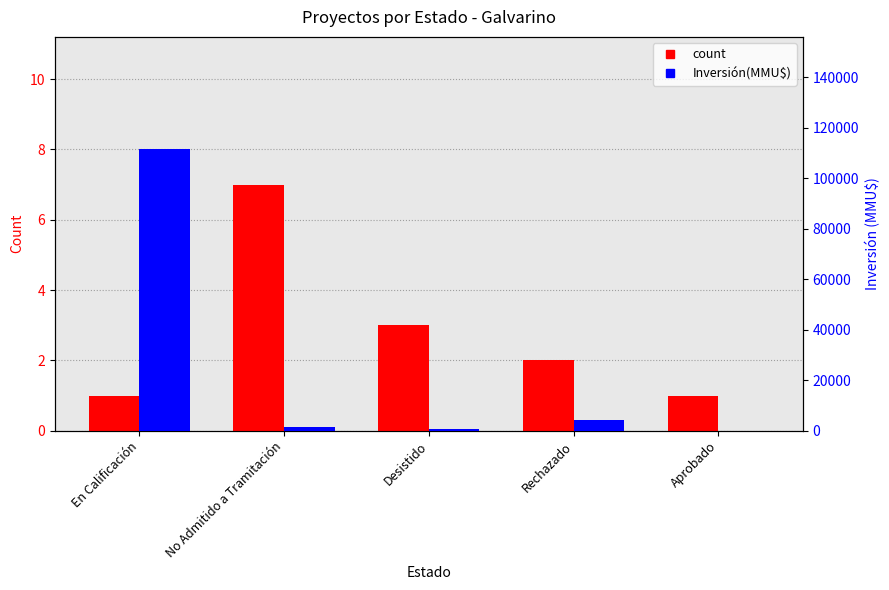

Are the bars grouped side by side (vs. stacked)?

Yes